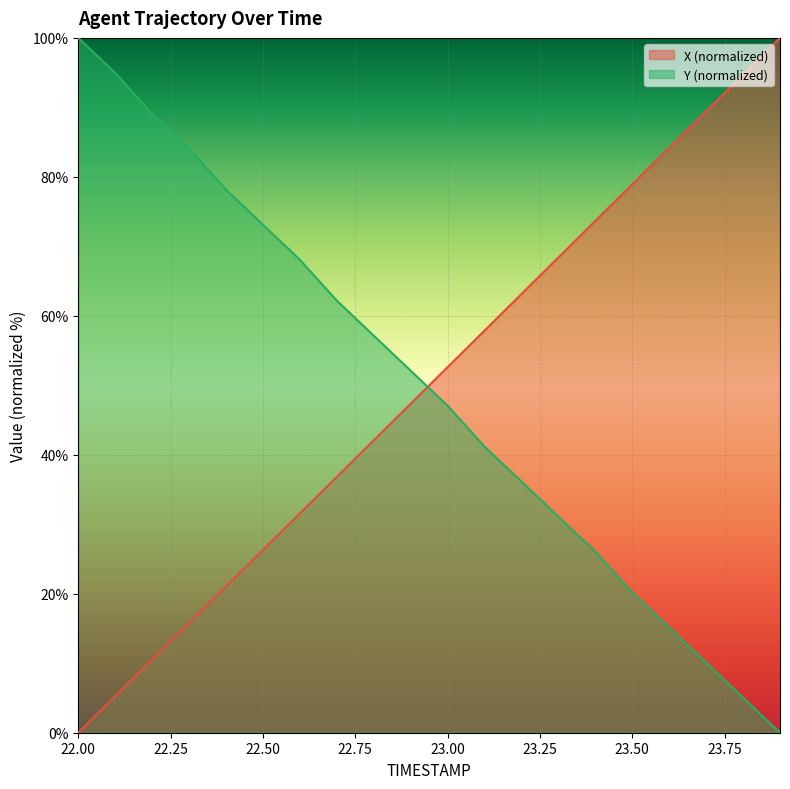

The X series shows 14.1 at 22.8. True or false?

False